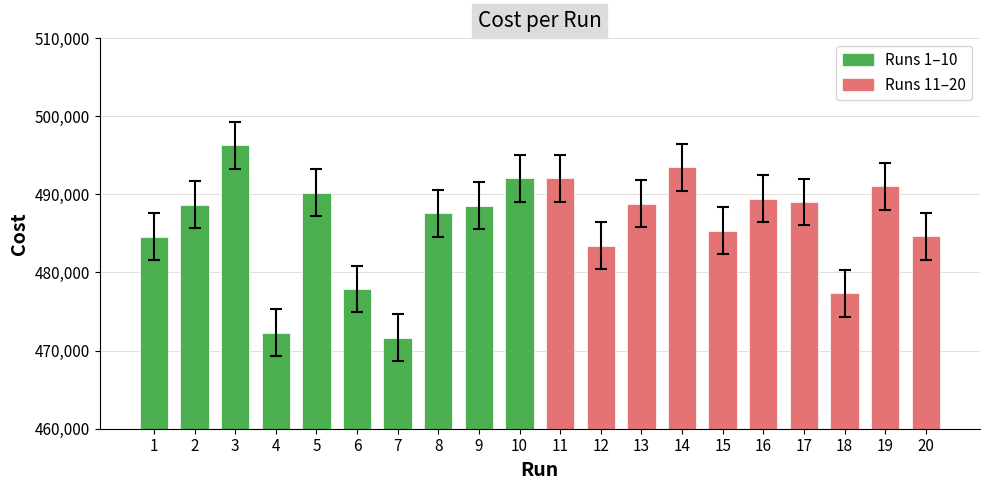

Read the value at 18.

477363.0